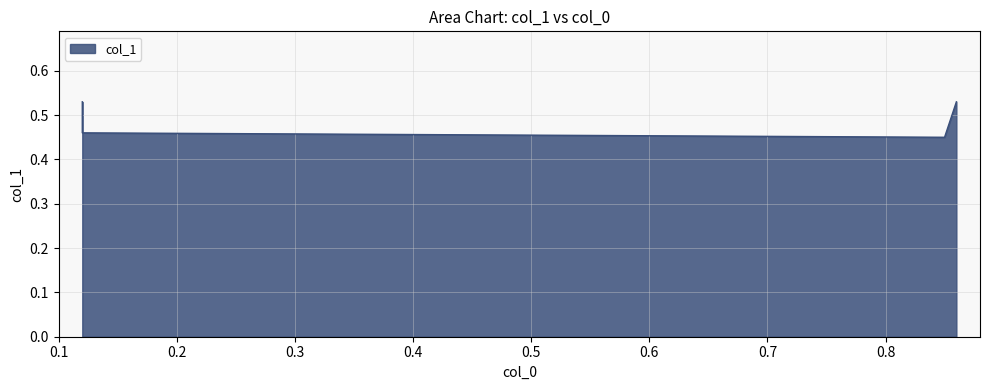

What is the change in value from 0.12 to 0.12?

-0.1